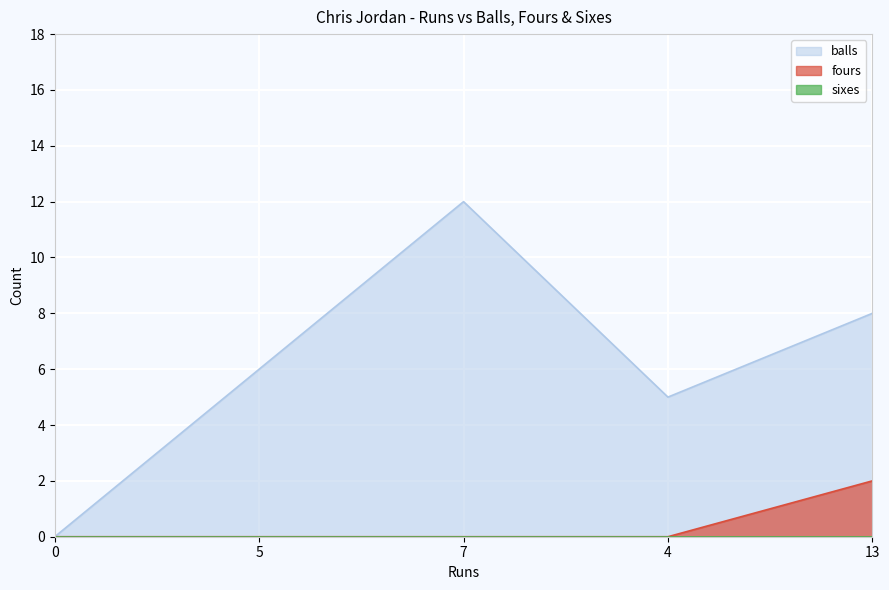

In balls, how many points are lower than both neighbors (excluding endpoints)?

1